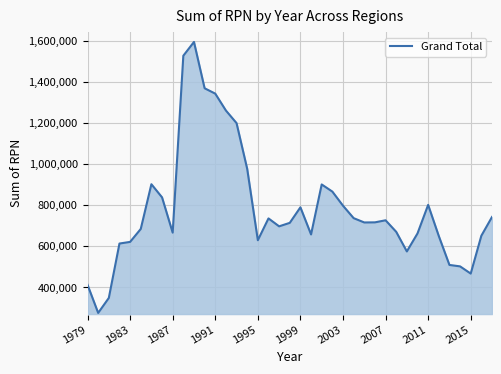

What is the difference between the maximum and minimum values?

1320096.3